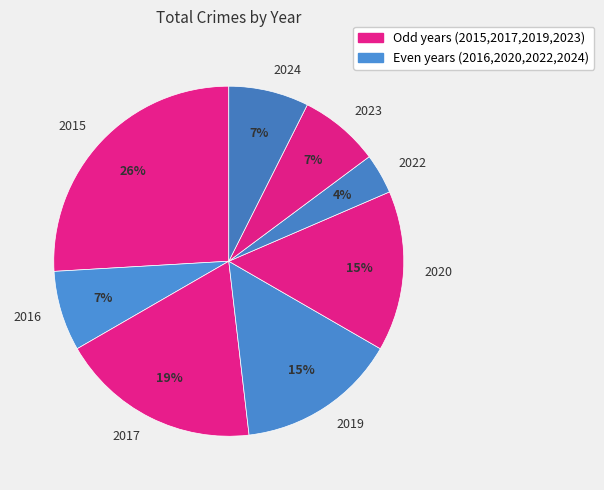

To the nearest percent, what is the combined percentage of 2022 and 2023?

11%